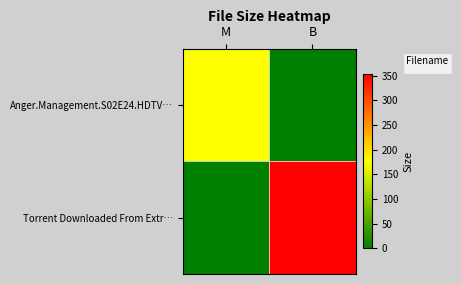

What is the sum of the values at B and M?

353